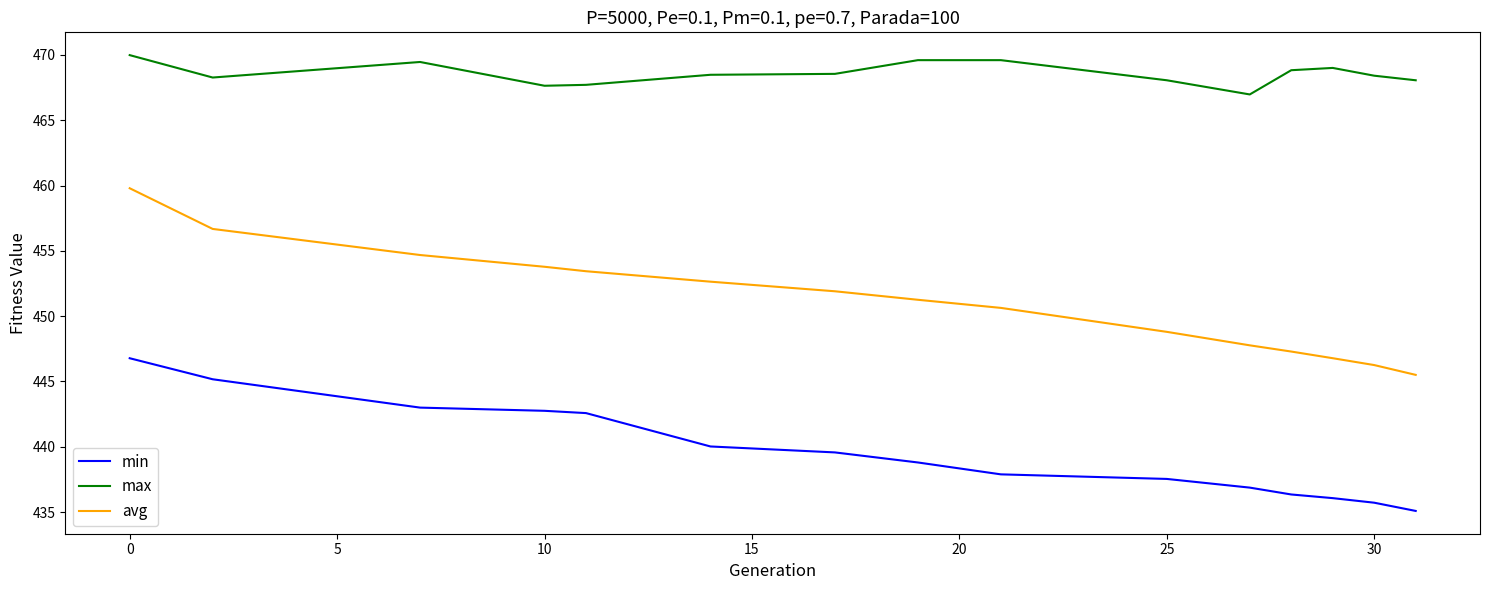

Which series has the largest range (max minus min)?

avg